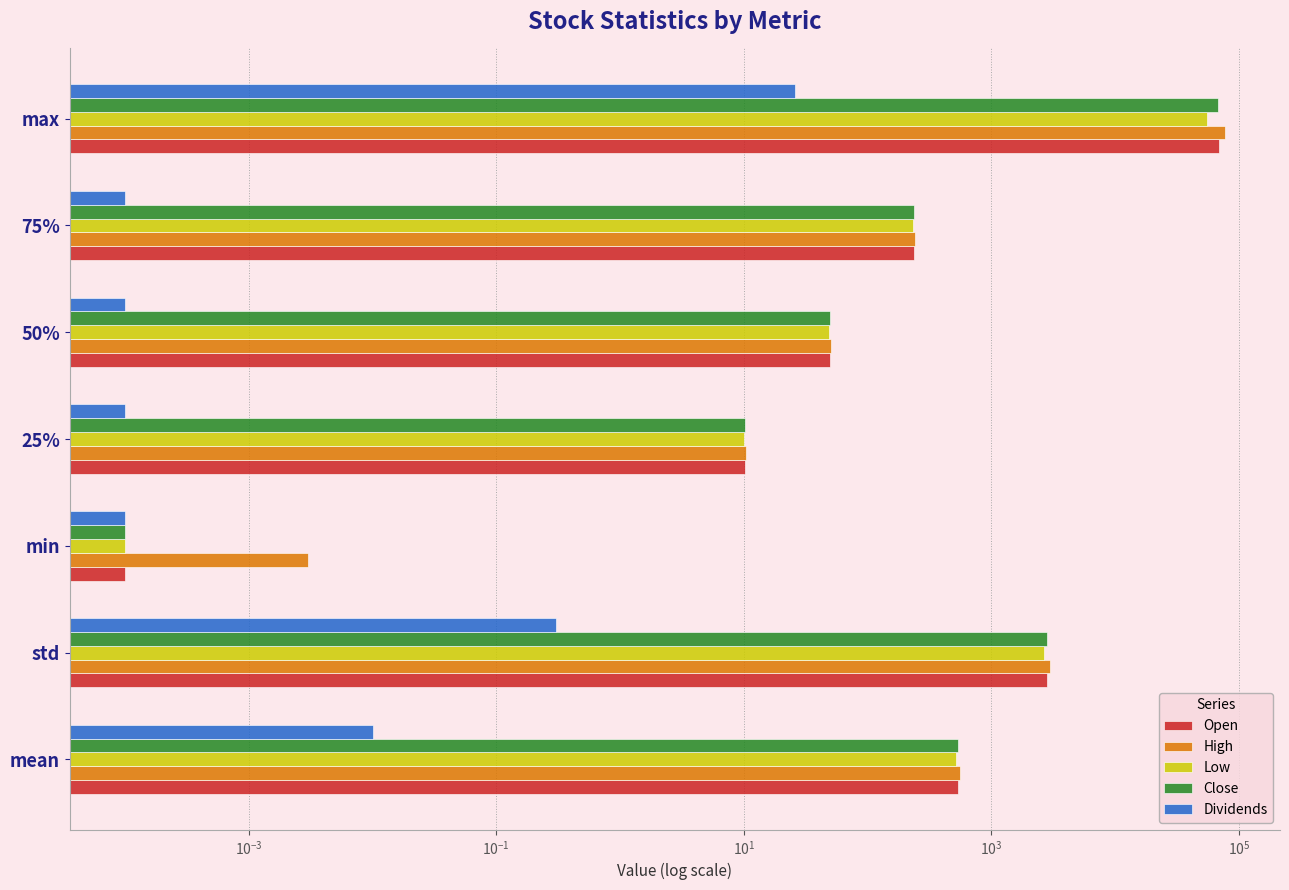

What is the difference between the maximum and minimum values in the Close series?

68135.3